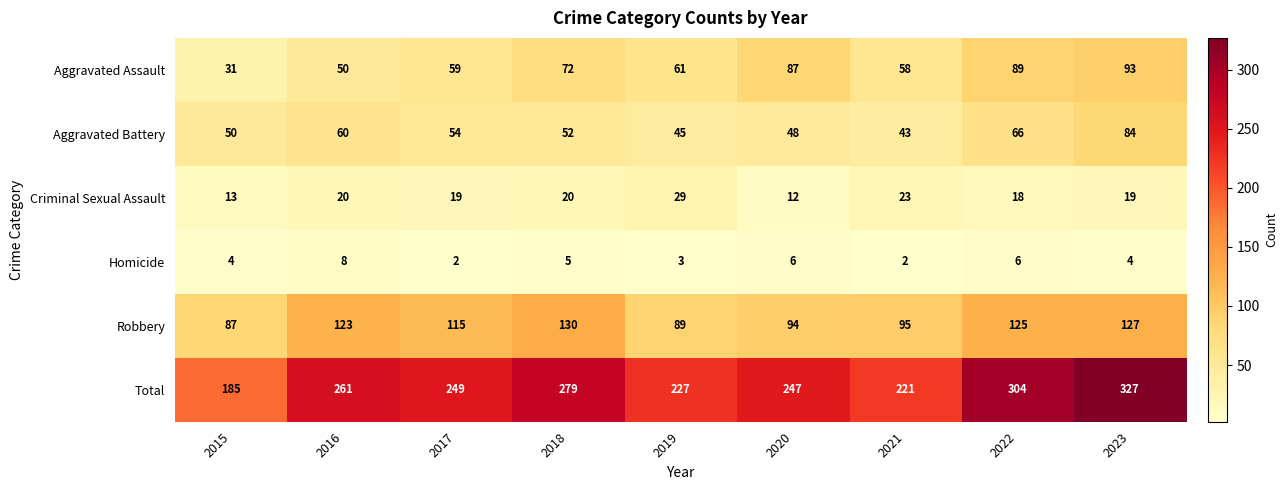

The Homicide series shows 6 at 2023. True or false?

False